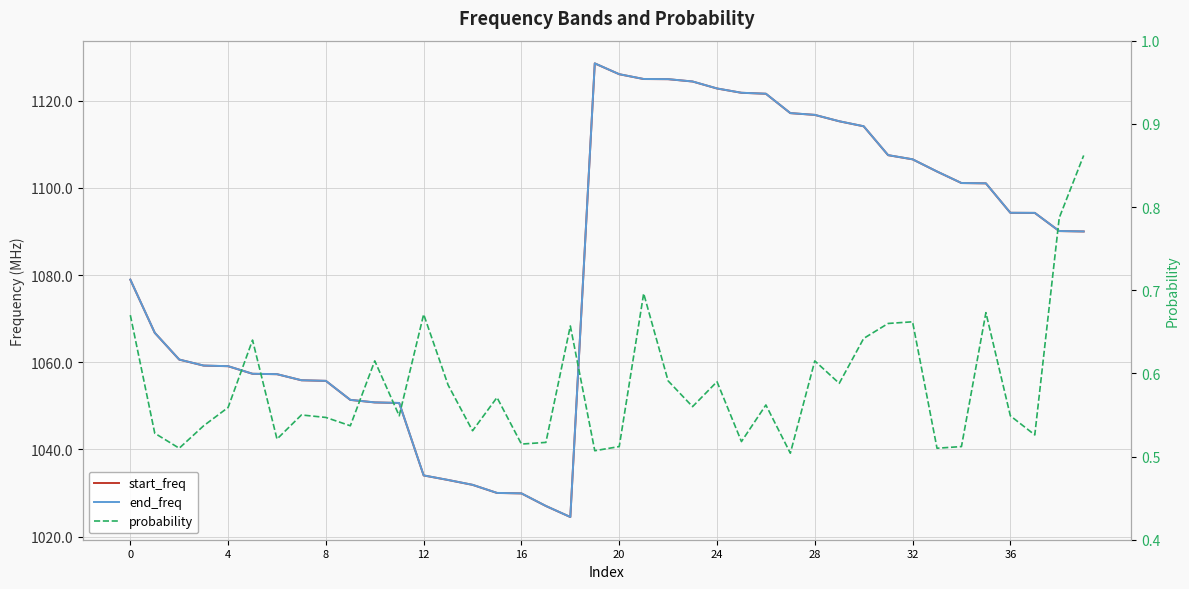

How many lines are shown in the chart?

3